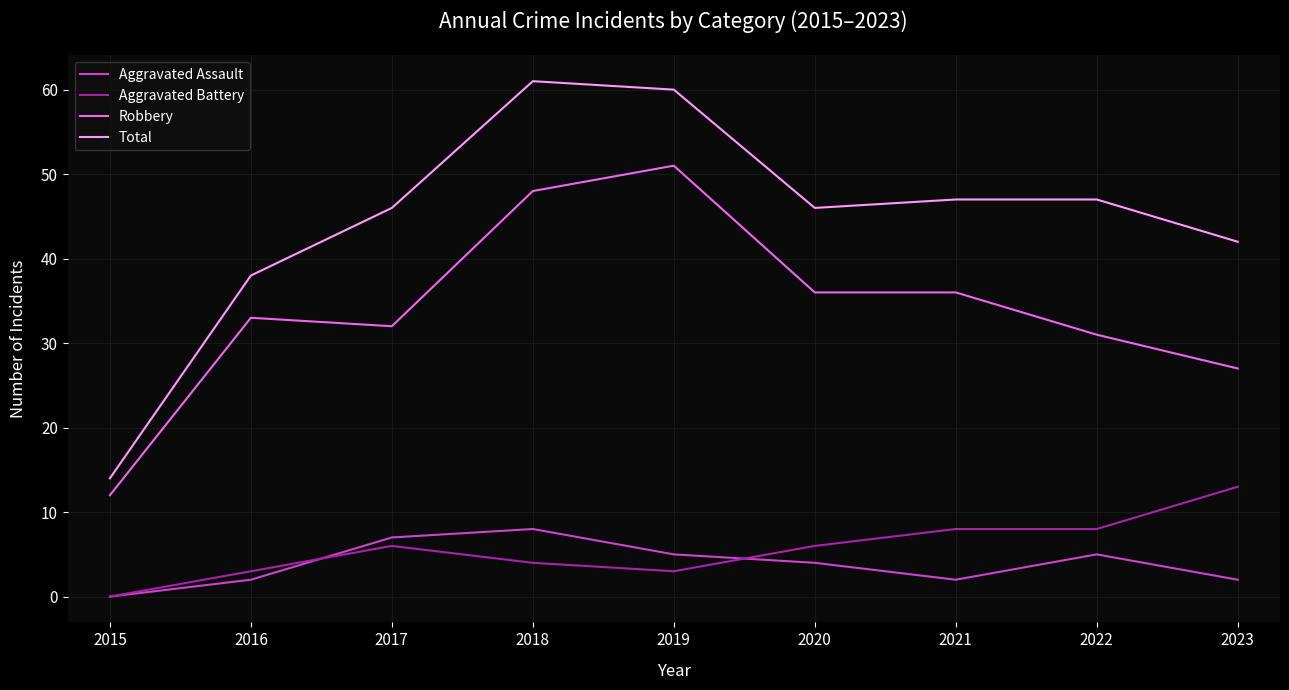

Rank the series by their maximum value, from highest to lowest.

Total, Robbery, Aggravated Battery, Aggravated Assault